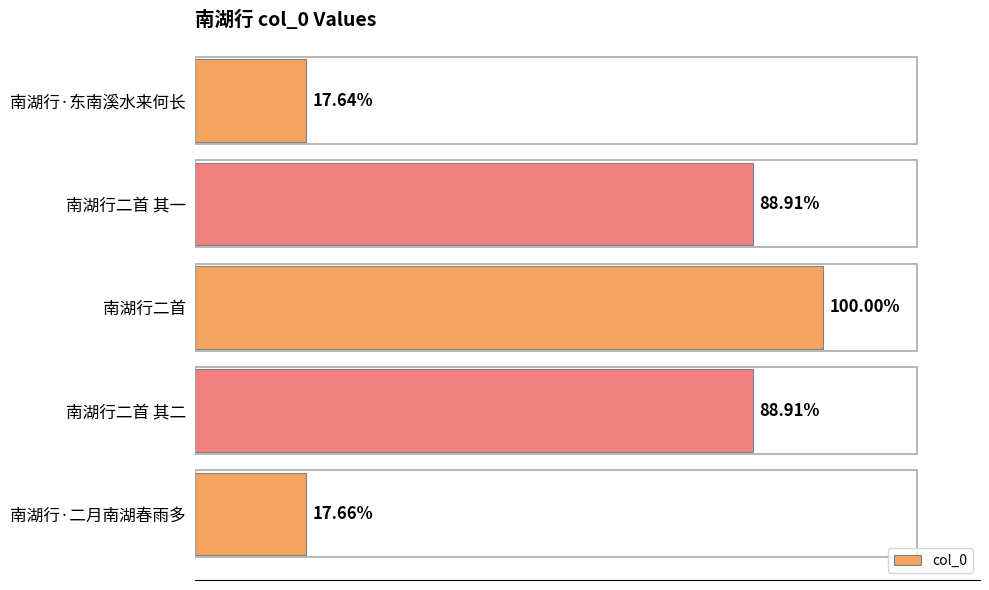

Are the bars horizontal?

Yes